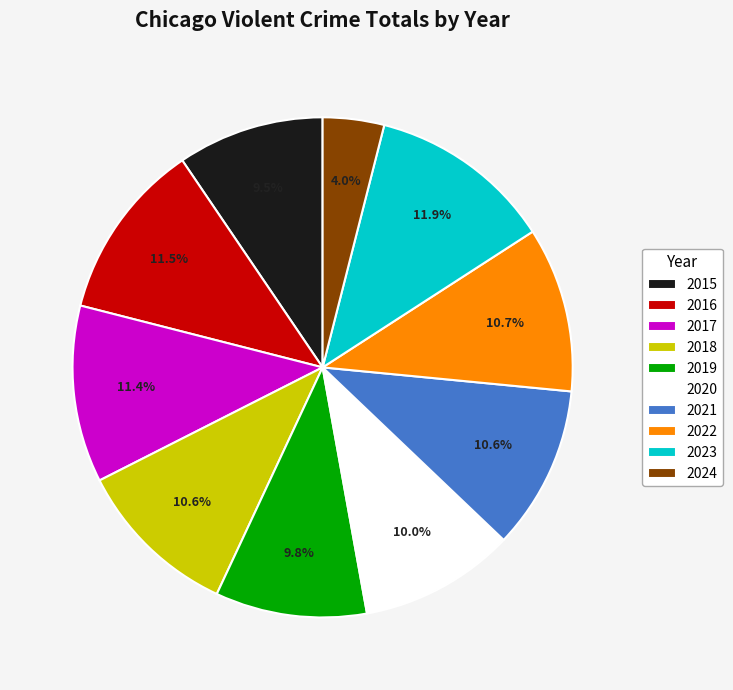

Which has a higher value, 2021 or 2024?

2021